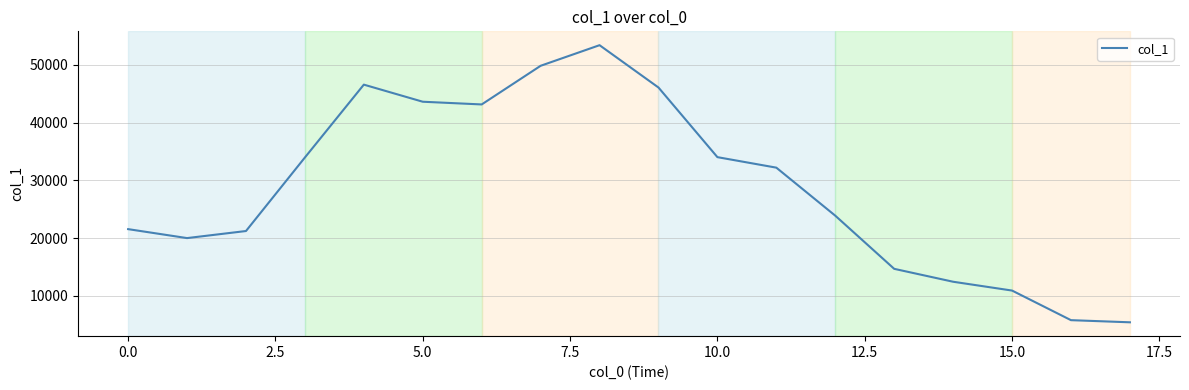

What is the difference between the maximum and minimum values?

47946